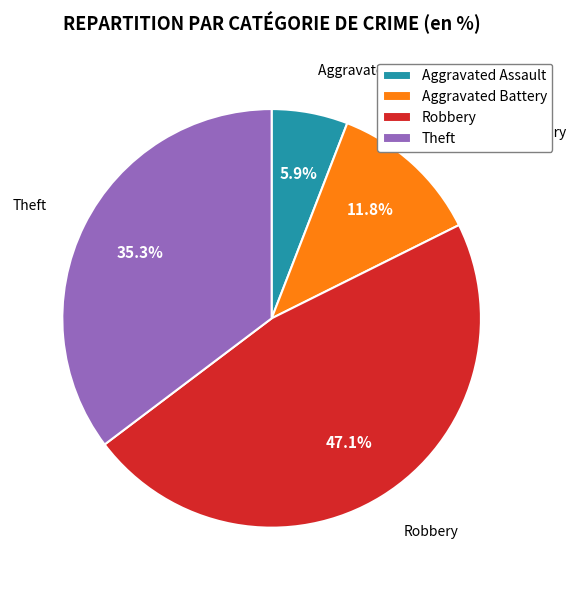

Rank the categories by value from highest to lowest.

Robbery, Theft, Aggravated Battery, Aggravated Assault